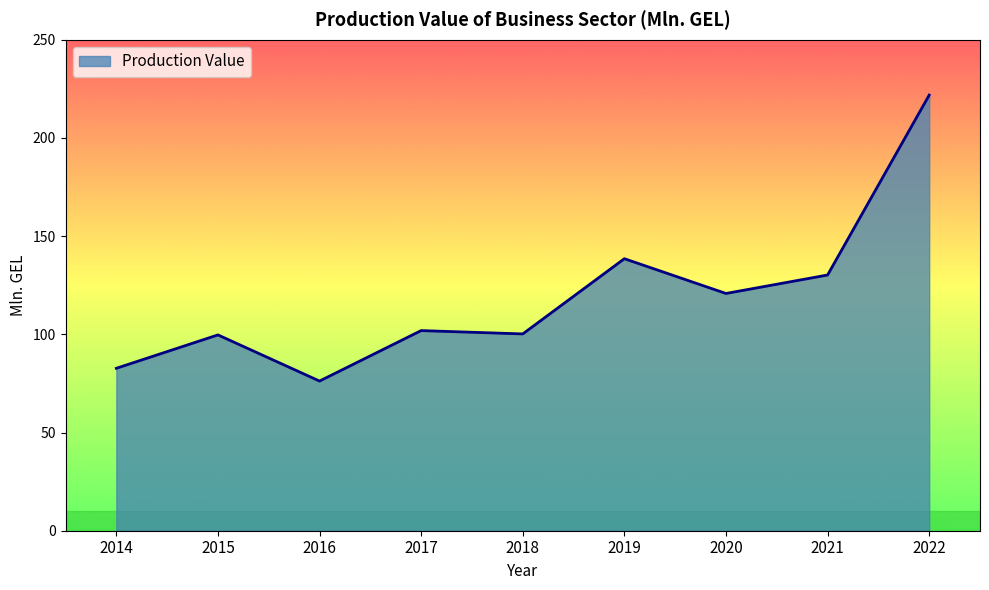

Which label corresponds to the largest value in the chart?

2022